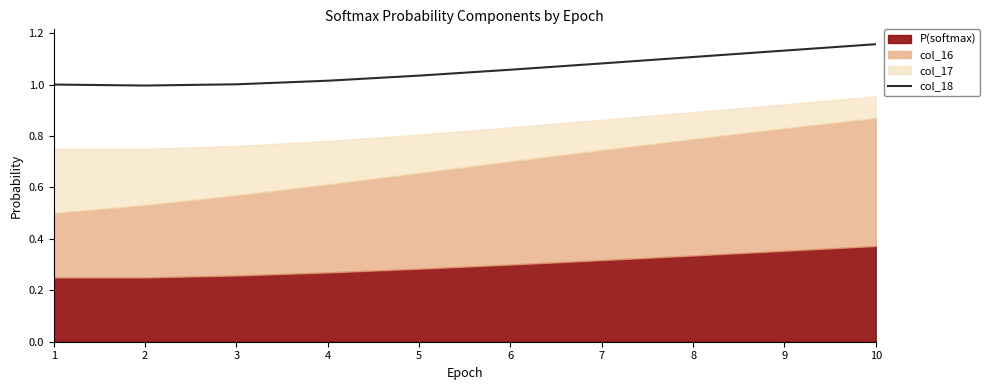

Which label corresponds to the smallest value in the chart?

2